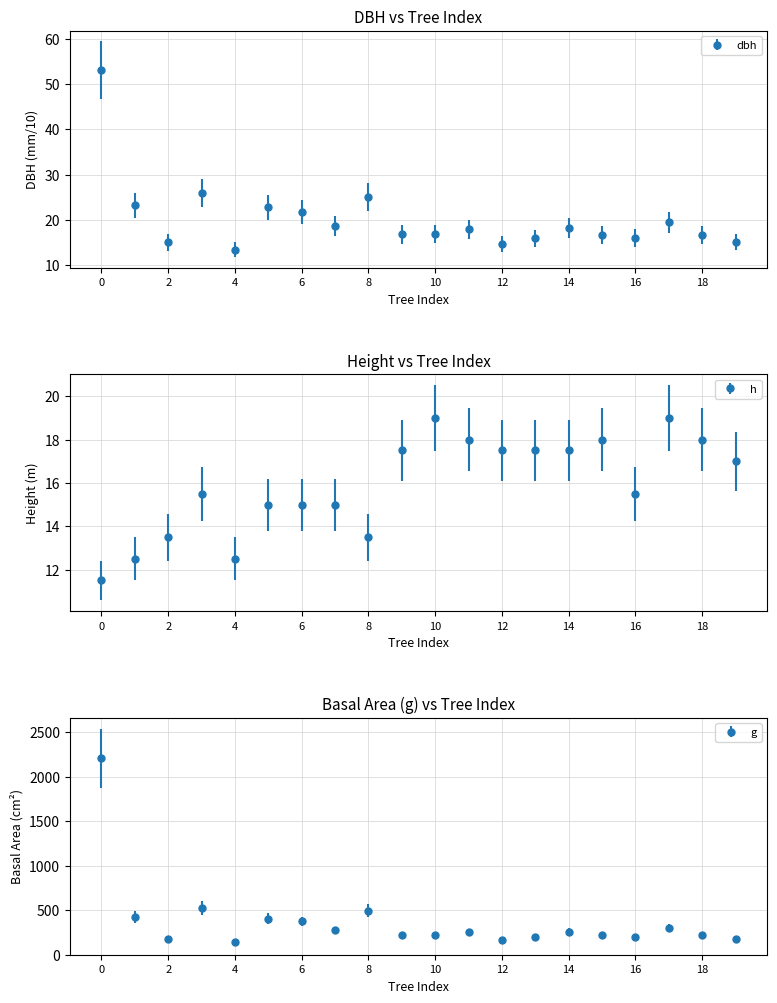

Count the number of categories in the chart.

20